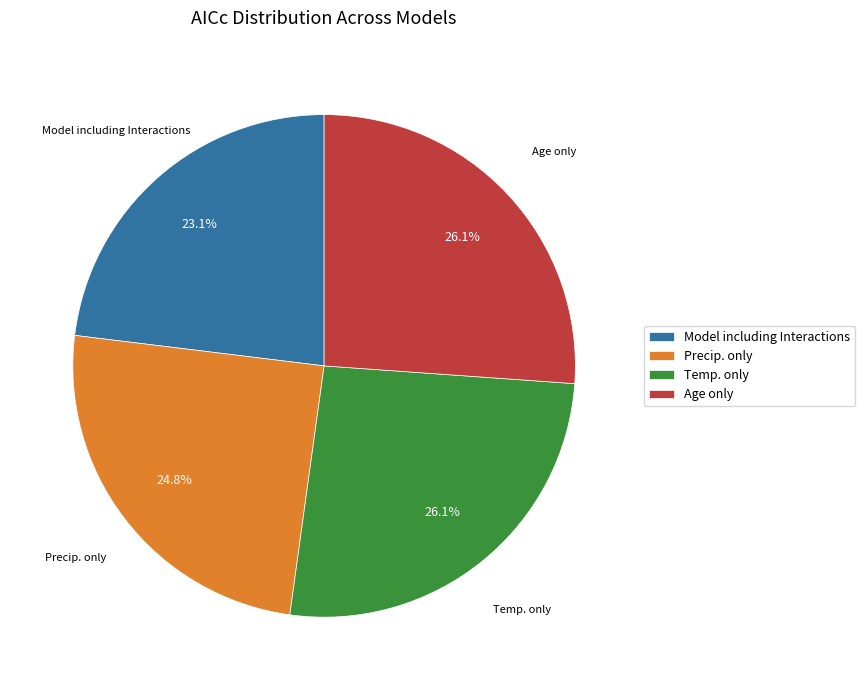

How many slices are in this pie chart?

4